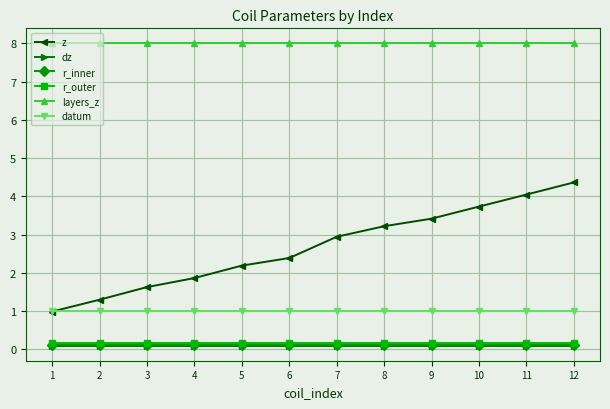

How many values in the z series are below 2?

4